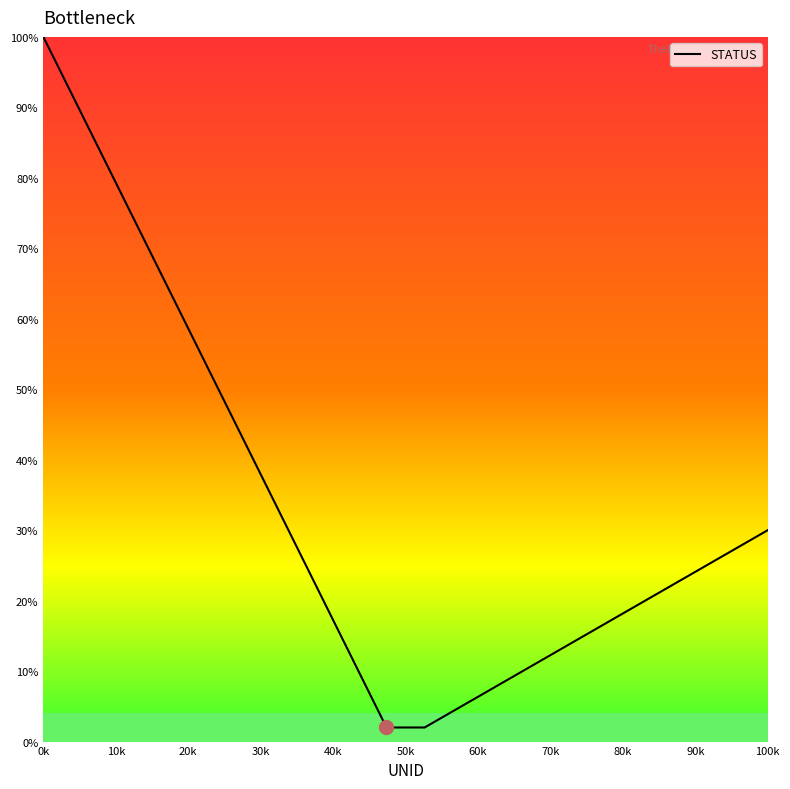

What is the smallest value displayed?

2.0